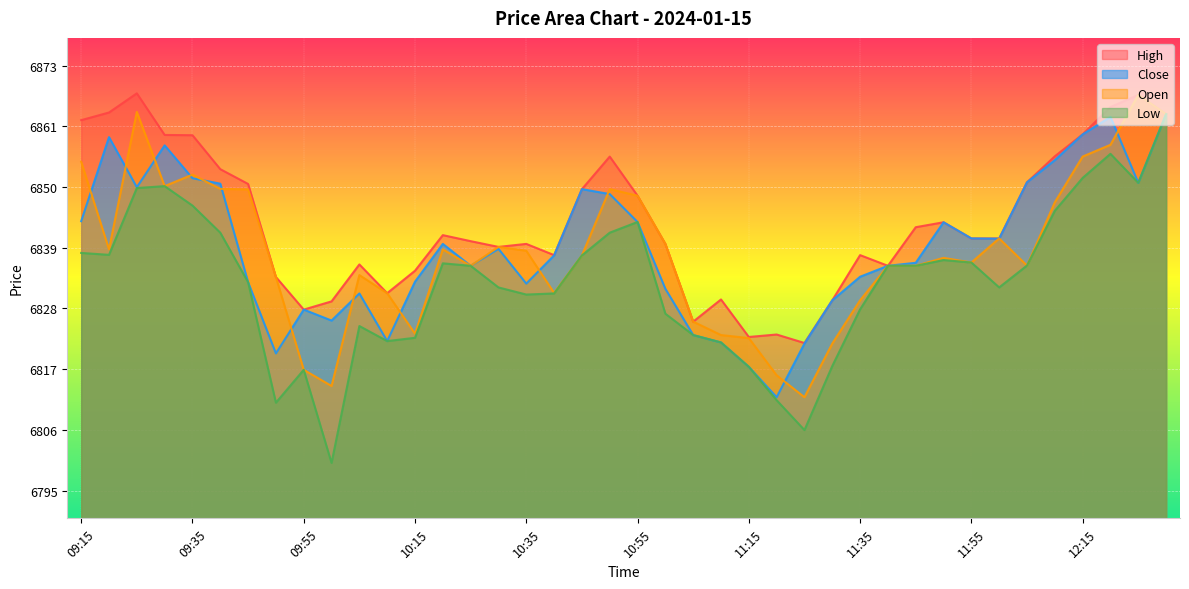

What is the difference between the Close values at 10:35 and 09:45?

0.2